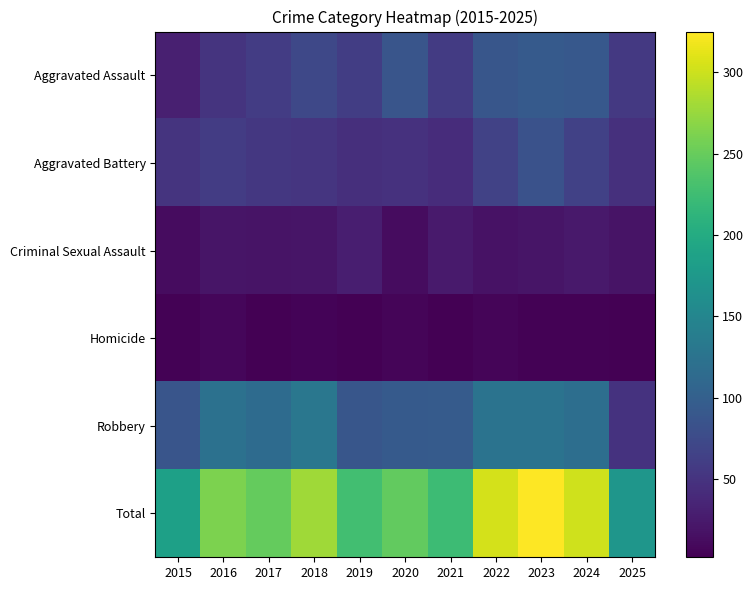

Reading right to left, what are all the values shown in this chart?

Aggravated Assault: 2025=55	2024=91	2023=93	2022=89	2021=58	2020=87	2019=61	2018=72	2017=59	2016=50	2015=31
Aggravated Battery: 2025=47	2024=64	2023=83	2022=66	2021=43	2020=48	2019=45	2018=52	2017=54	2016=60	2015=50
Criminal Sexual Assault: 2025=19	2024=24	2023=20	2022=18	2021=25	2020=13	2019=29	2018=20	2017=19	2016=20	2015=13
Homicide: 2025=2	2024=4	2023=4	2022=6	2021=2	2020=6	2019=3	2018=5	2017=2	2016=8	2015=4
Robbery: 2025=49	2024=119	2023=125	2022=125	2021=95	2020=94	2019=89	2018=130	2017=115	2016=123	2015=87
Total: 2025=172	2024=302	2023=325	2022=304	2021=223	2020=248	2019=227	2018=279	2017=249	2016=261	2015=185